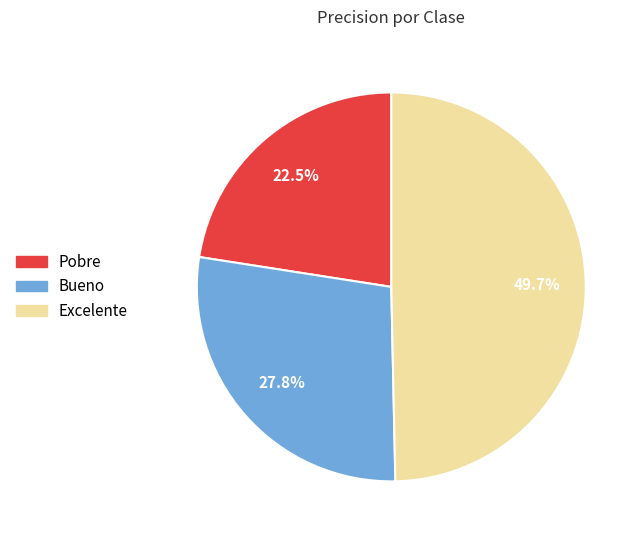

Which has a higher value, Excelente or Pobre?

Excelente